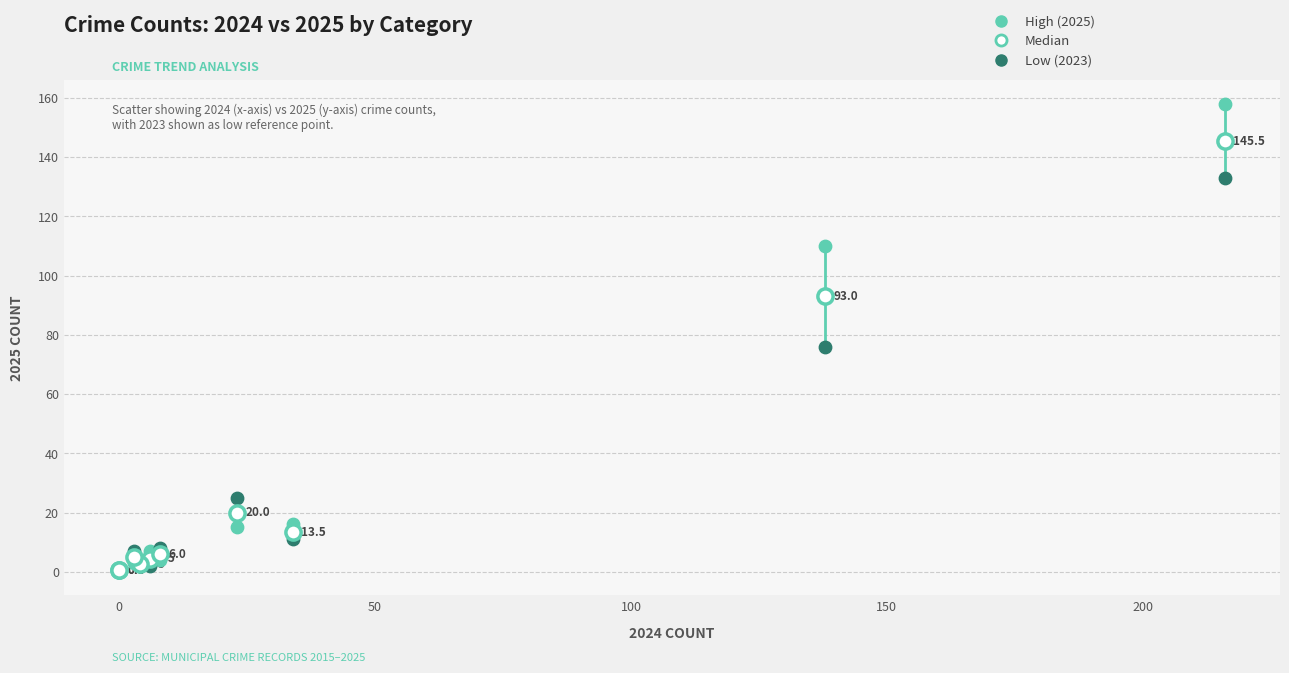

Across all series, what Y value is closest to 79?

76.0